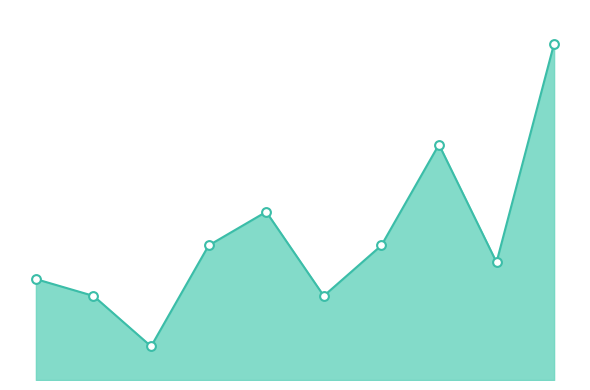

Does the chart have visible grid lines?

No